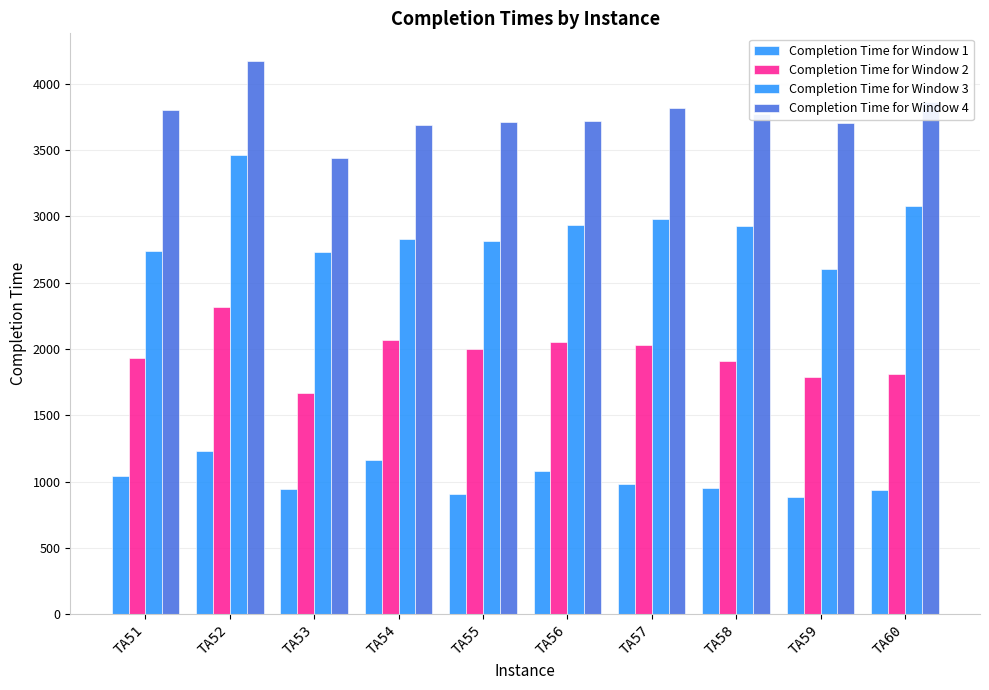

Is the value of Completion Time for Window 3 at TA57 greater than the value of Completion Time for Window 4 at TA56?

No